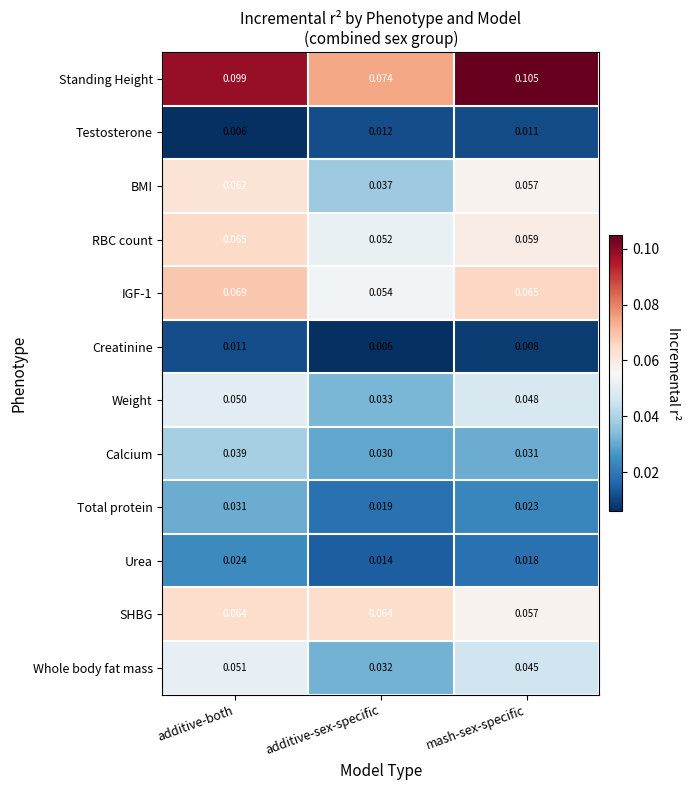

What is the total value across all series at additive-both?

0.6